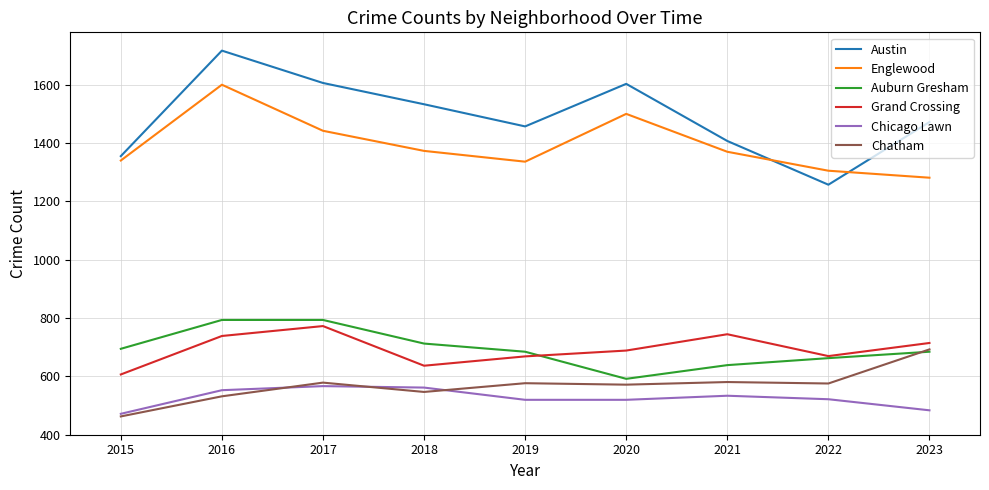

Which series has the largest total across all categories?

Austin